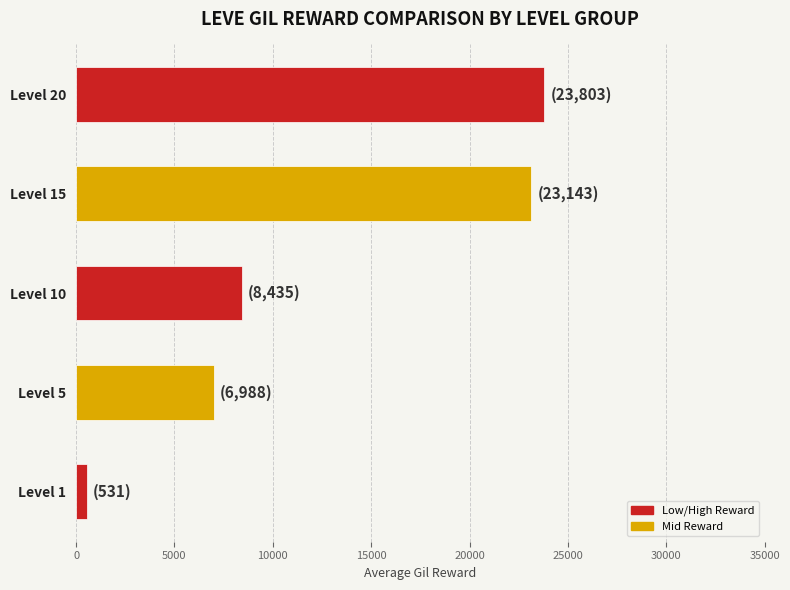

At which label is the value closest to 12167?

Level 10